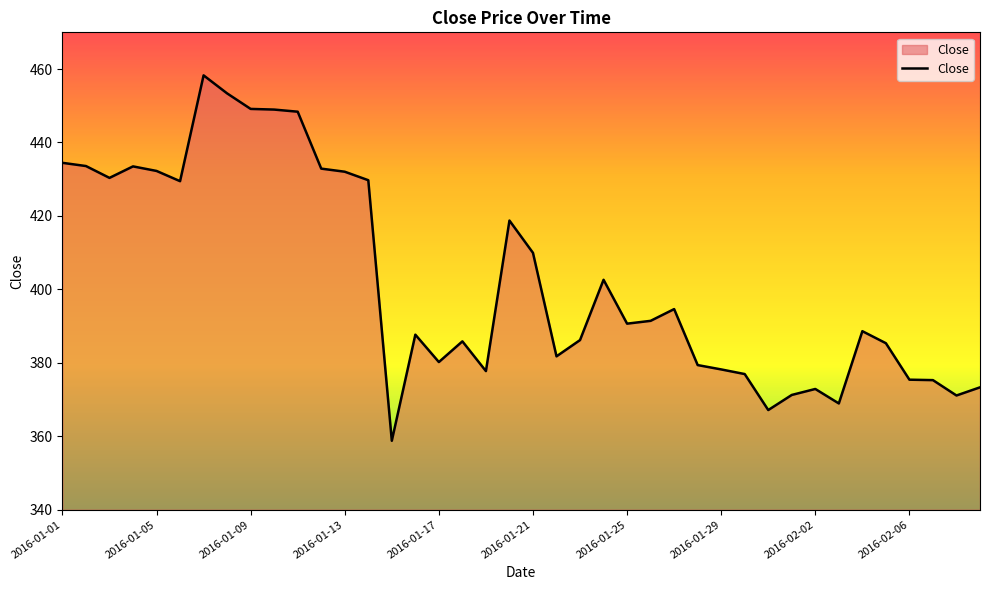

How many lines are shown in the chart?

1